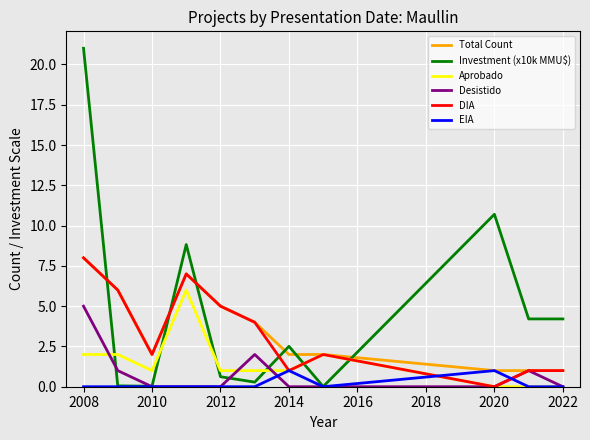

How many Desistido values are between 0 and 1?

9